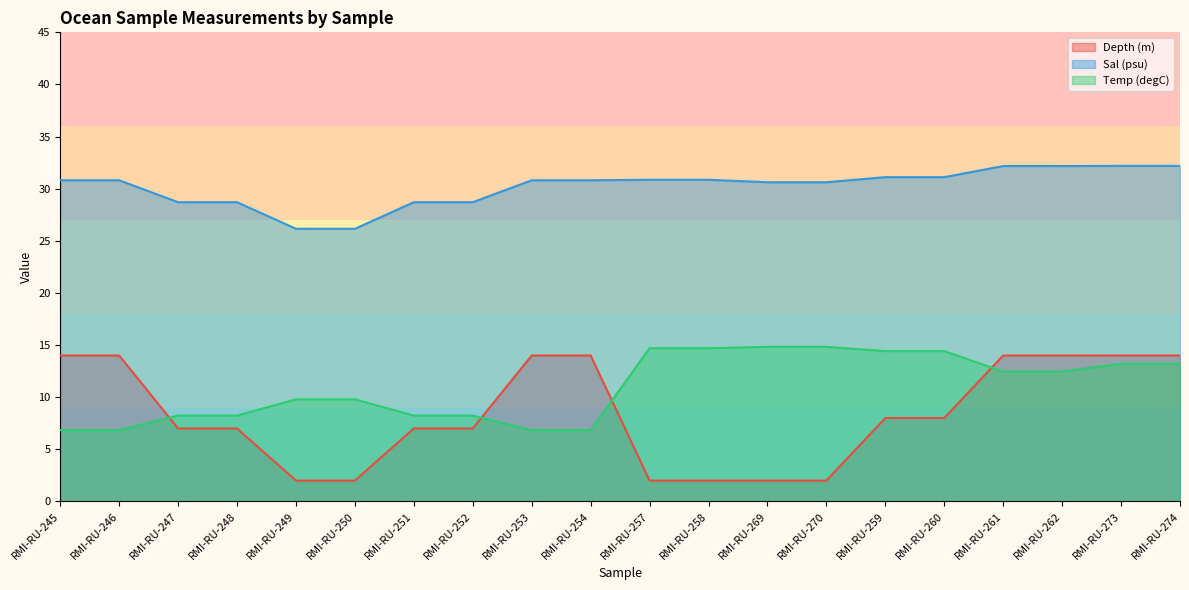

Which series has the largest range (max minus min)?

Depth (m)